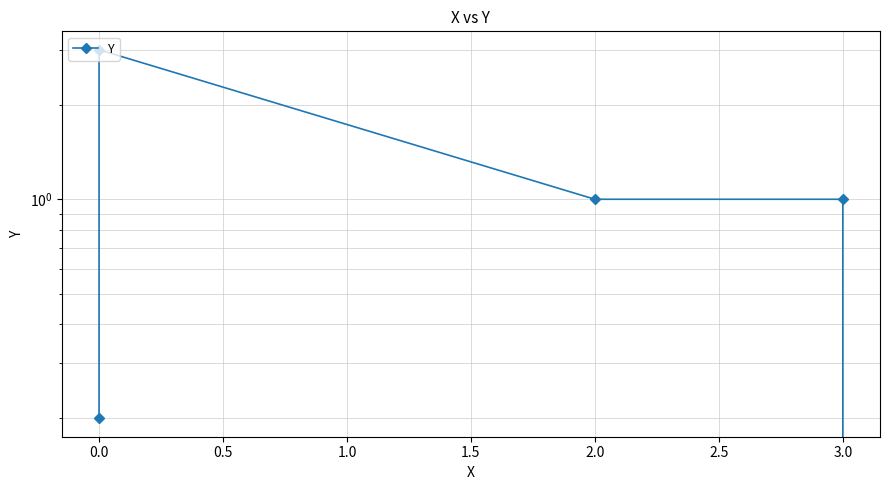

What is the difference between the maximum and minimum values?

3.0